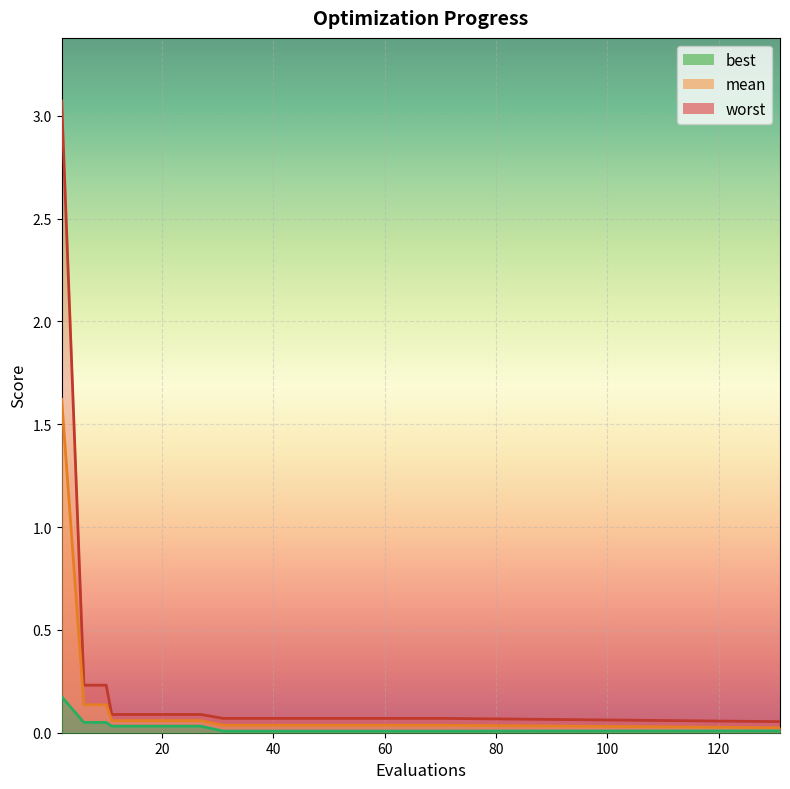

What is the sum of all worst values?

4.8